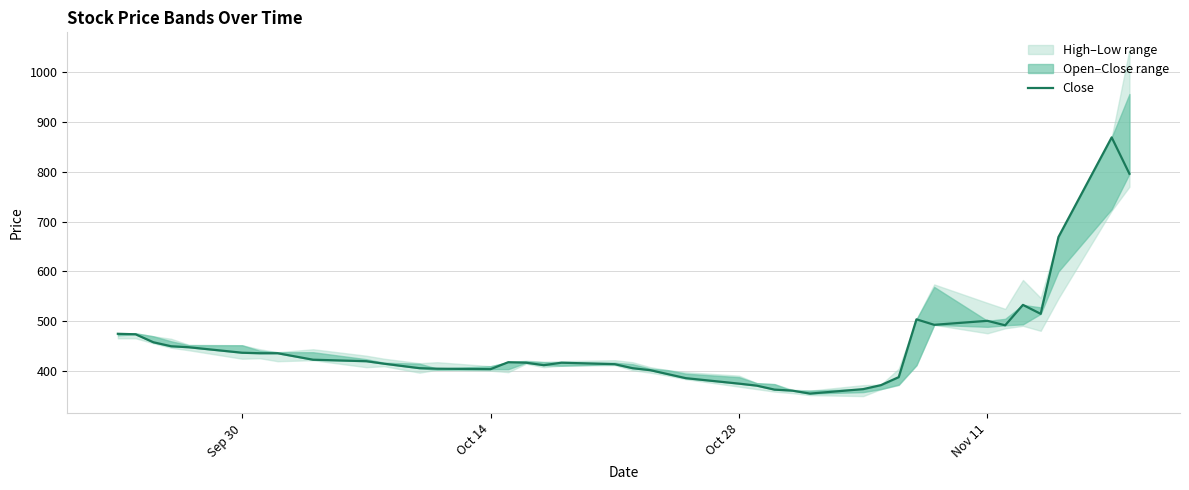

Is it true that the value at 17 is 161?

False